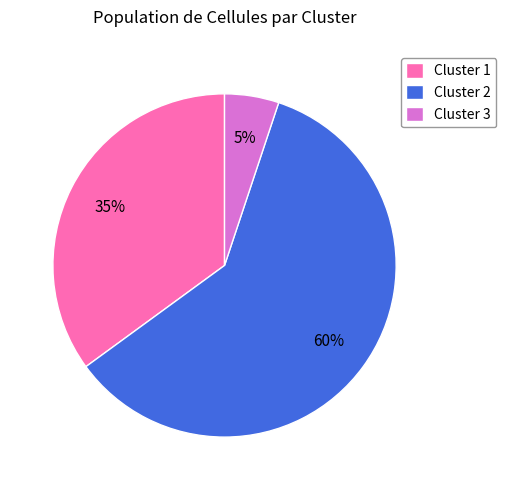

Is the sum of Cluster 1 and Cluster 3 greater than half?

No